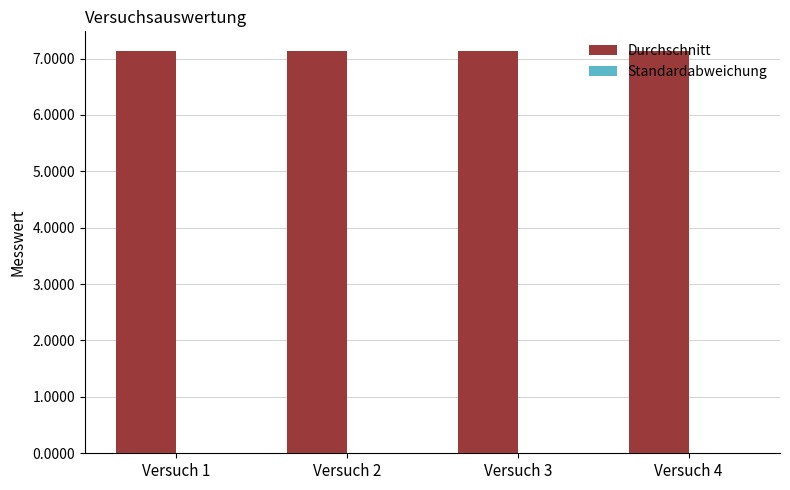

What is the sum of all Durchschnitt values?

28.5